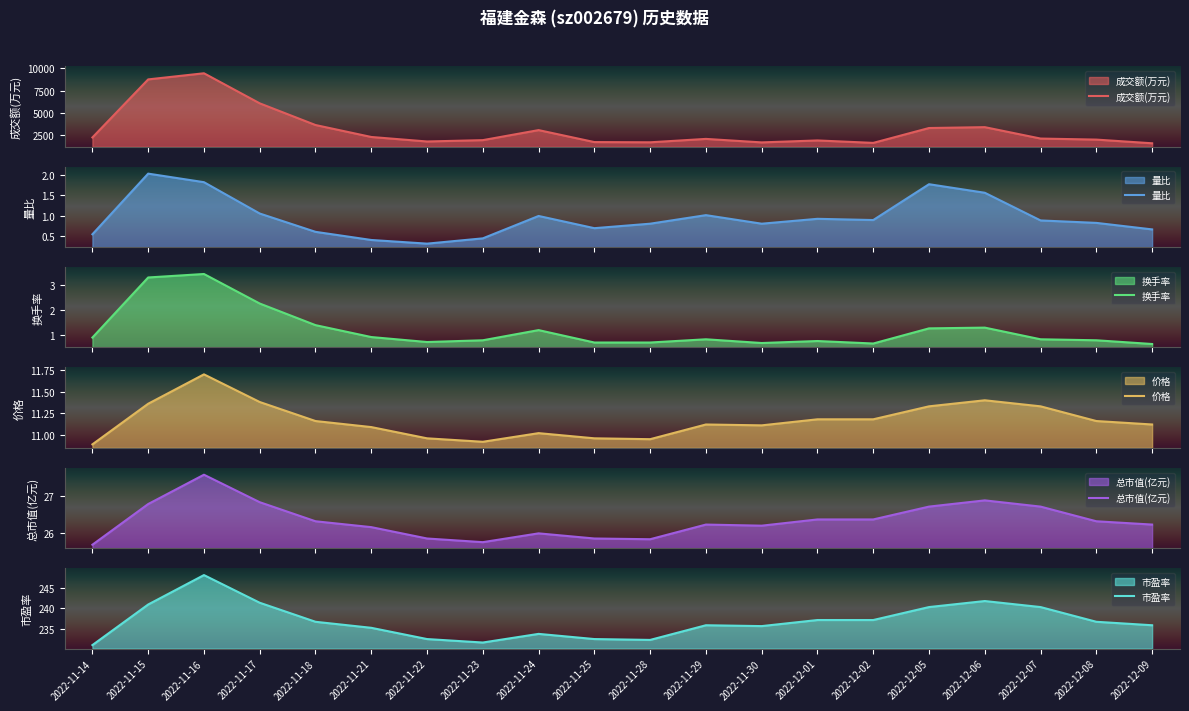

True or false: 市盈率 and 成交额(万元) cross at least once.

False